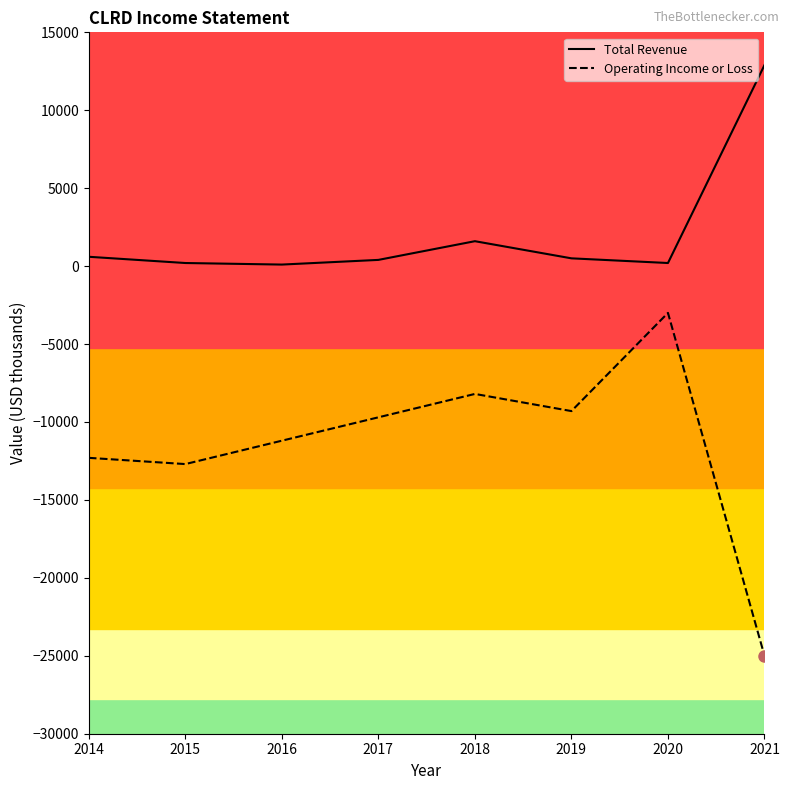

What is the maximum value for Total Revenue?

12900